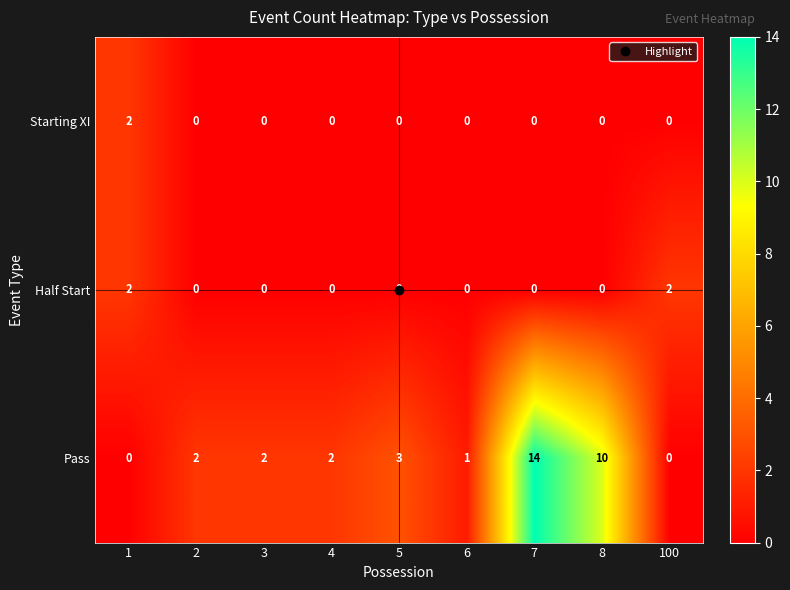

Between 6 and 8, which series saw the biggest shift?

Pass